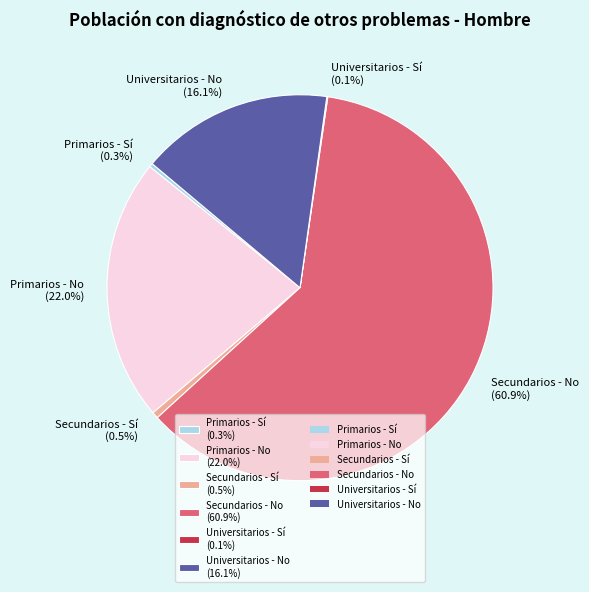

Approximately how many times larger is the value at Primarios - No compared to Universitarios - No?

1.4